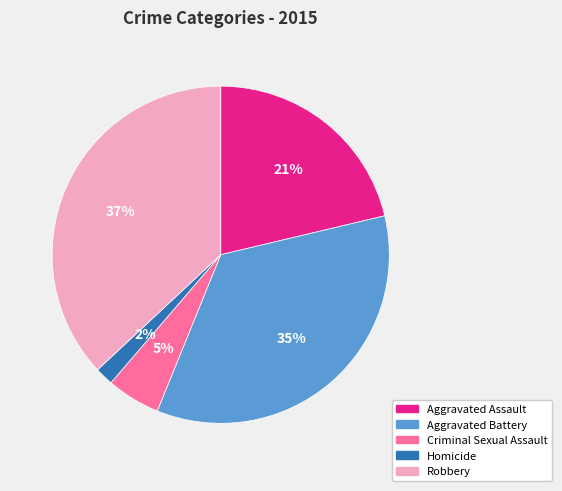

Is the sum of Homicide and Aggravated Battery greater than half?

No